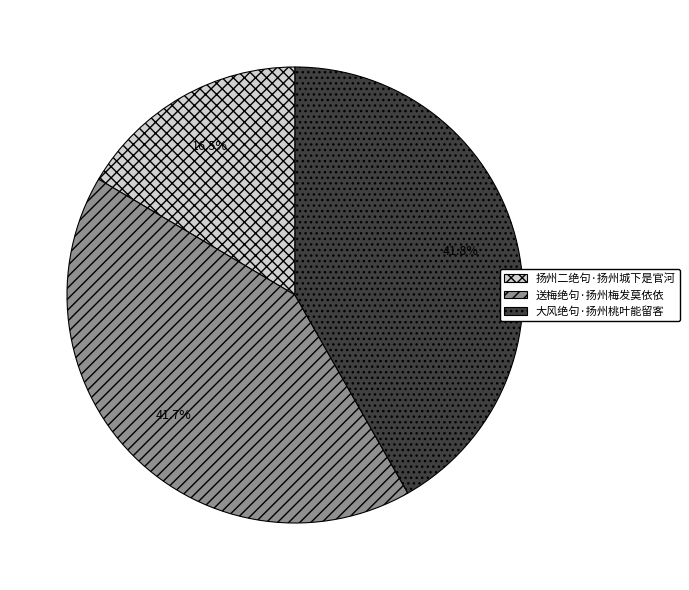

To the nearest percent, what is the combined percentage of 扬州二绝句·扬州城下是官河 and 送梅绝句·扬州梅发莫依依?

58%